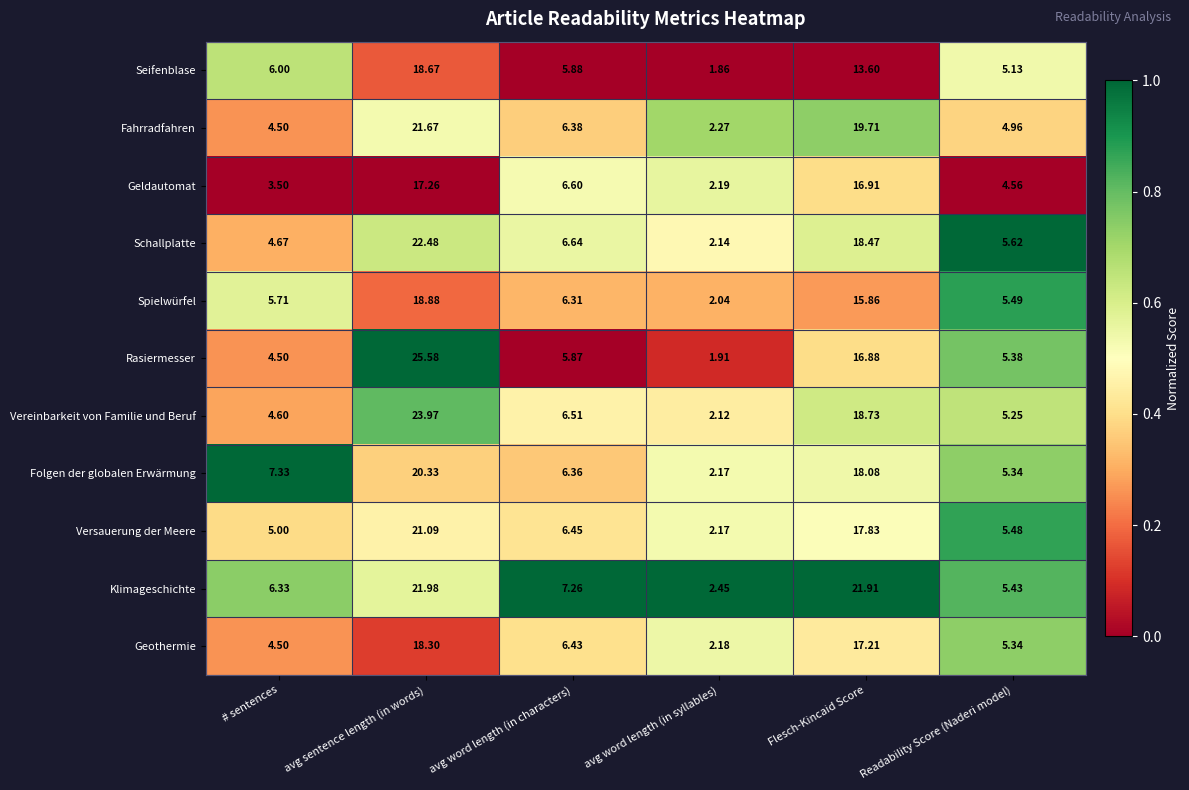

Is the value of Fahrradfahren at # sentences greater than the value of Rasiermesser at Flesch-Kincaid Score?

No